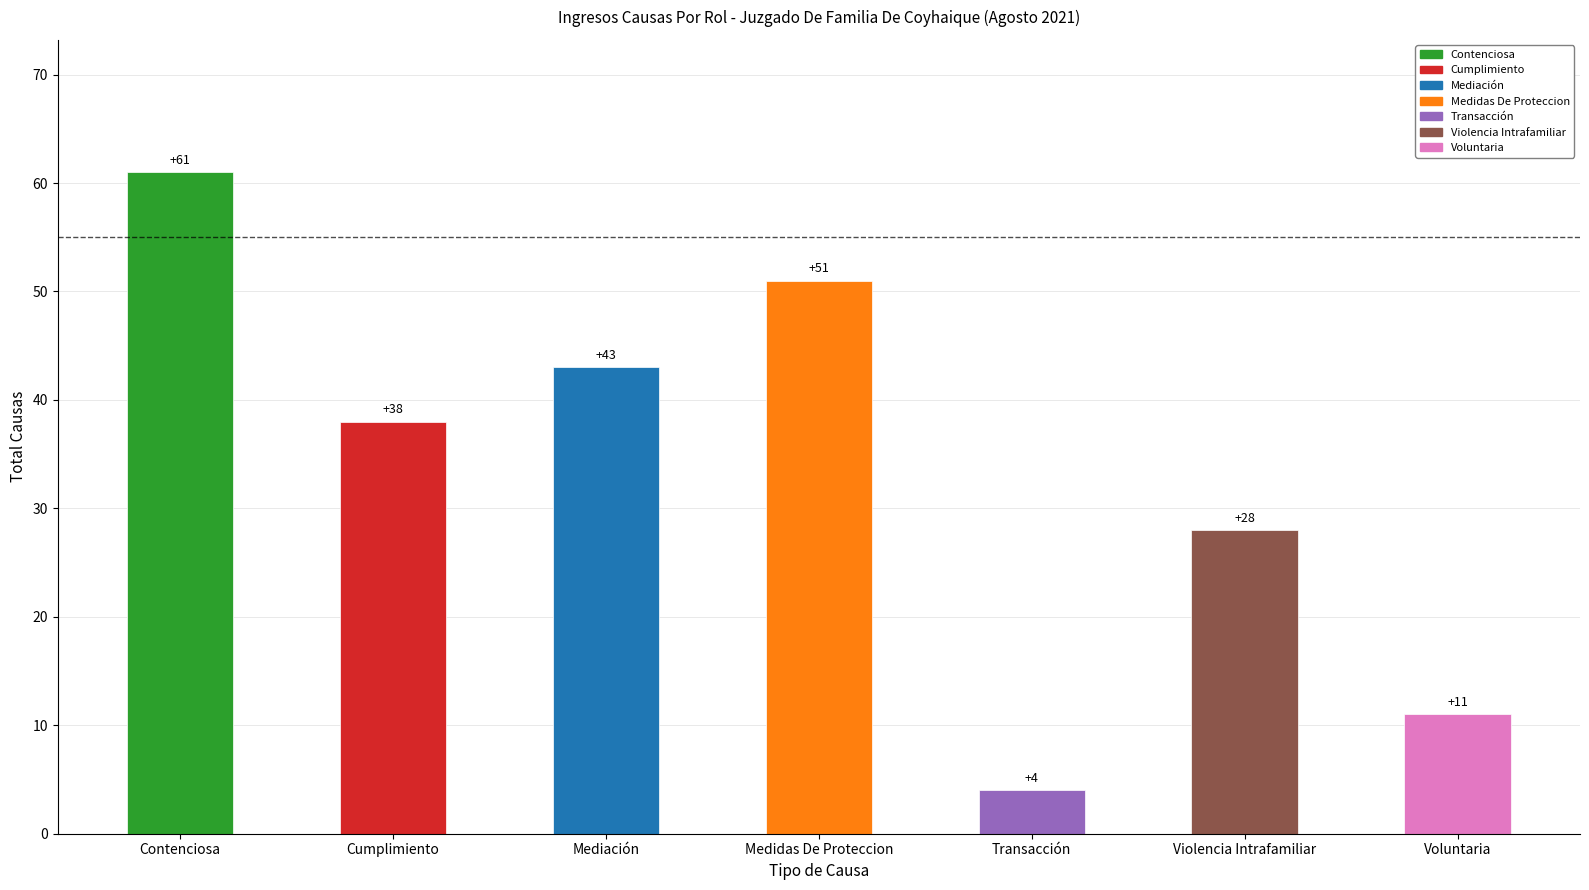

Are the bars horizontal?

No